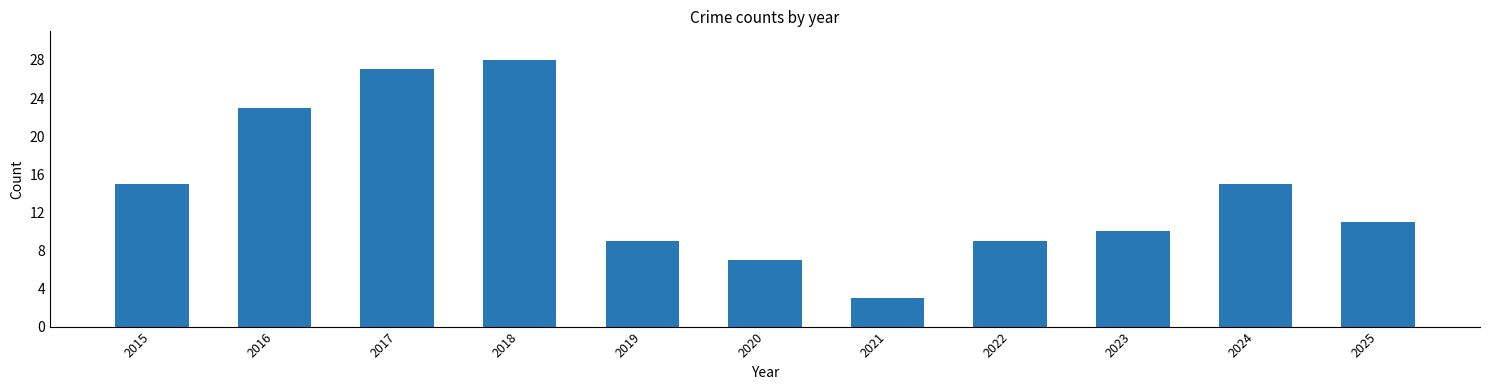

The value at 2018 is 9. True or false?

False